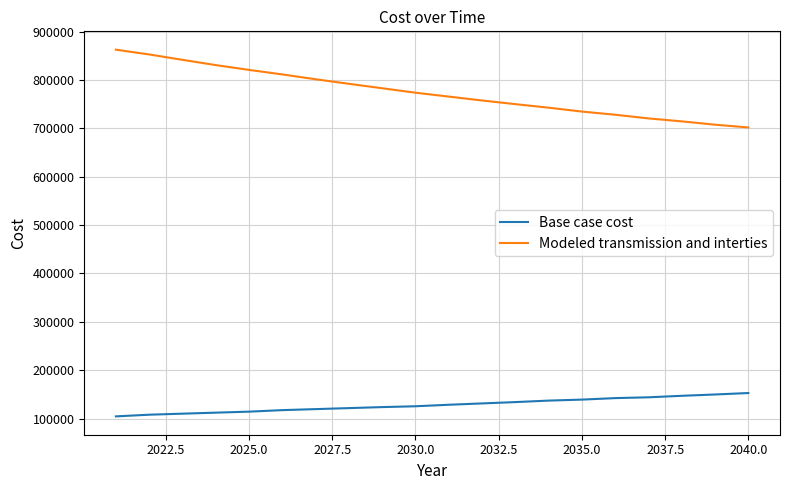

Which series has the largest total across all categories?

Modeled transmission and interties